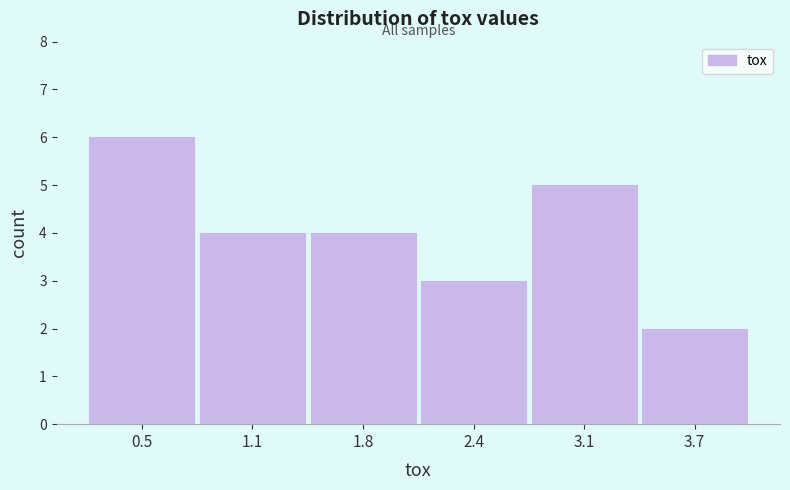

How tall is the bar that spans 0.8 to 1.4 on the x-axis? Neither the bar edges nor the heights are printed on the chart, so give them approximately, as read against the axes.

4